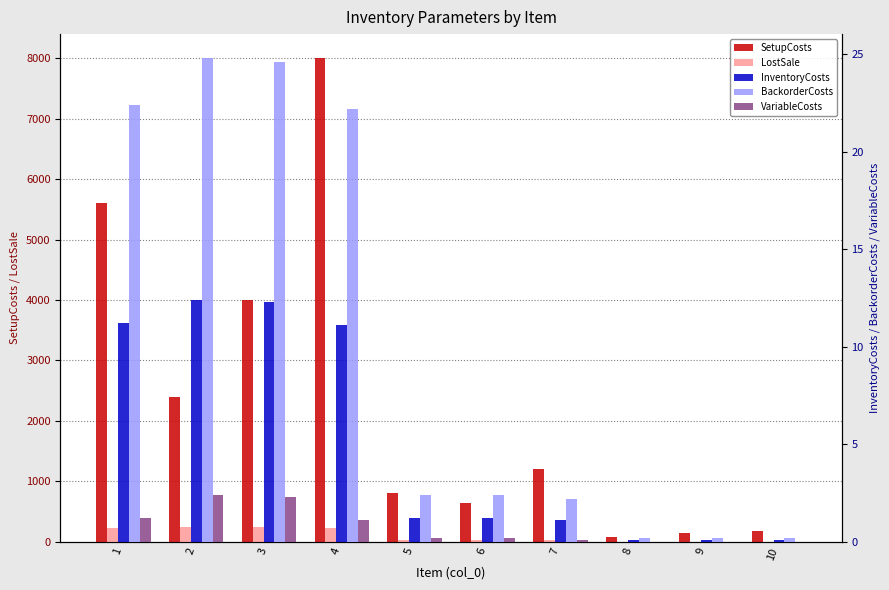

Which category has the lowest value in the SetupCosts series?

8